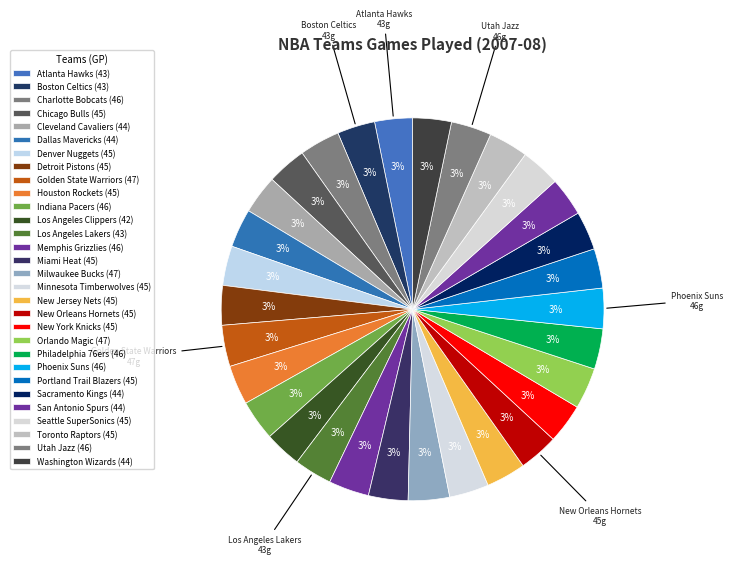

True or false: Denver Nuggets accounts for 11% of the total.

False